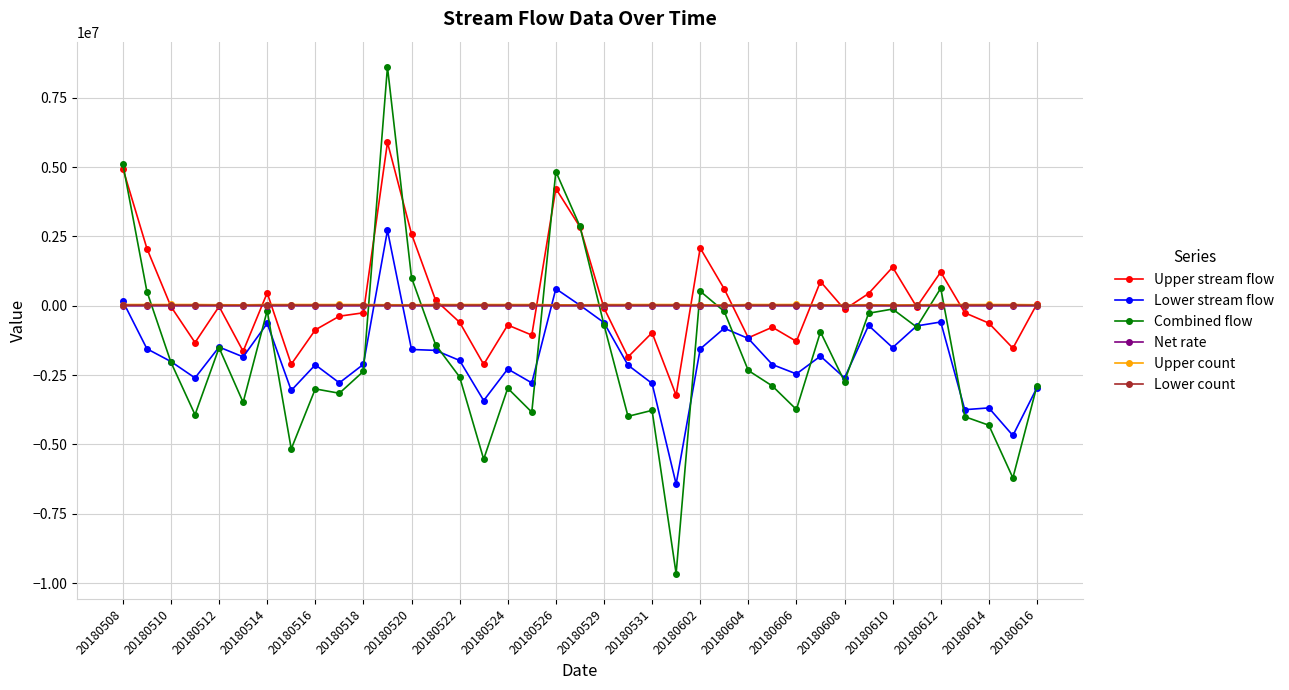

What is the value of the Lower stream flow point at the 33rd from the left?

-1507602.0